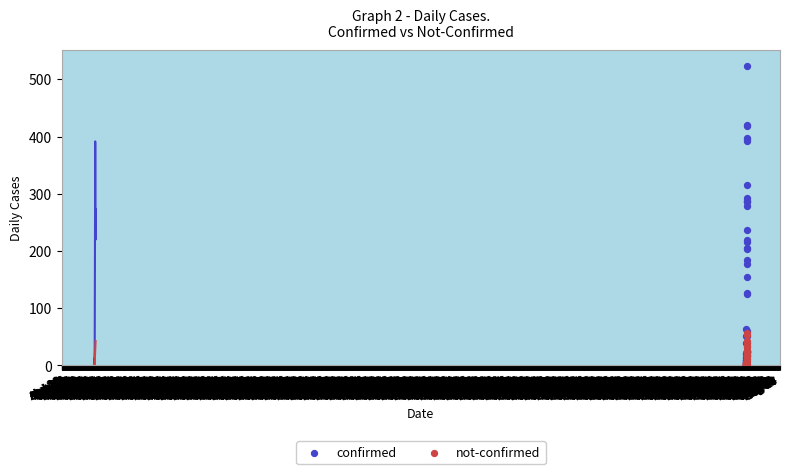

What are all the series names shown in the legend?

confirmed, not-confirmed